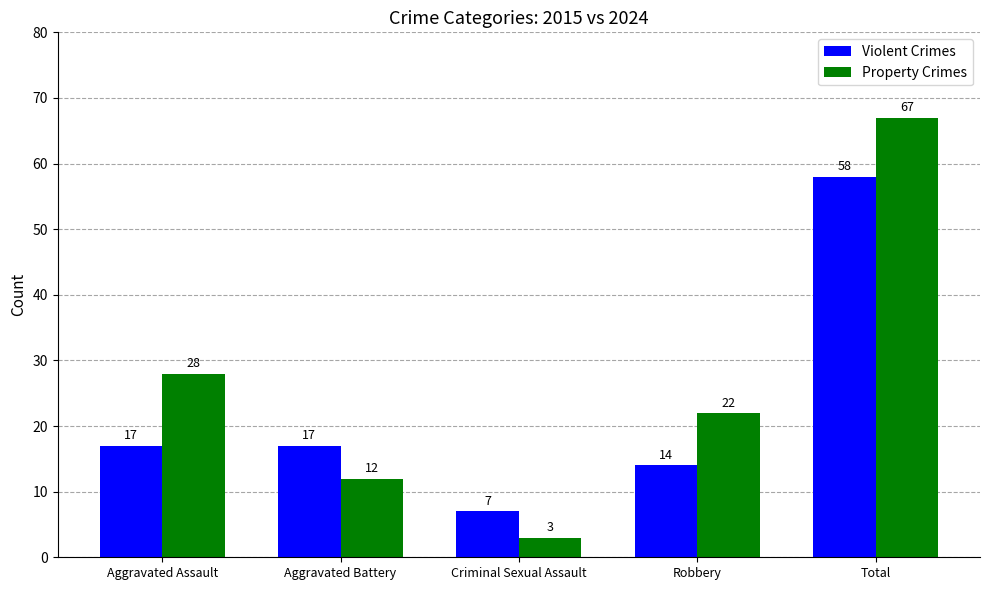

Rank the categories by Property Crimes value from highest to lowest.

Total, Aggravated Assault, Robbery, Aggravated Battery, Criminal Sexual Assault